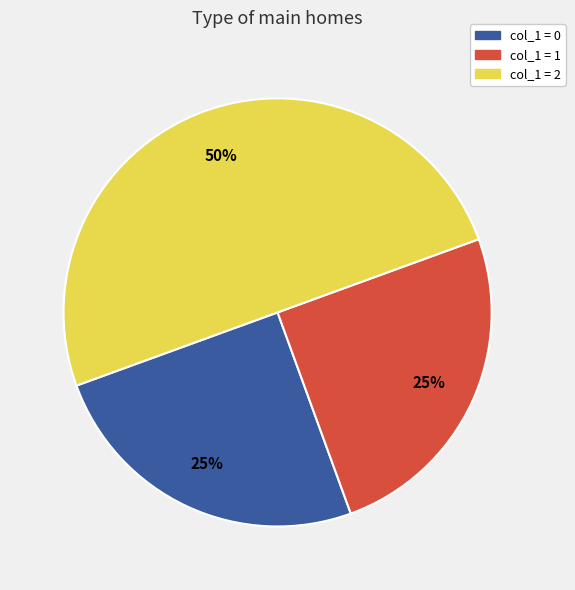

To the nearest percent, what percentage of the pie is col_1 = 1?

25%